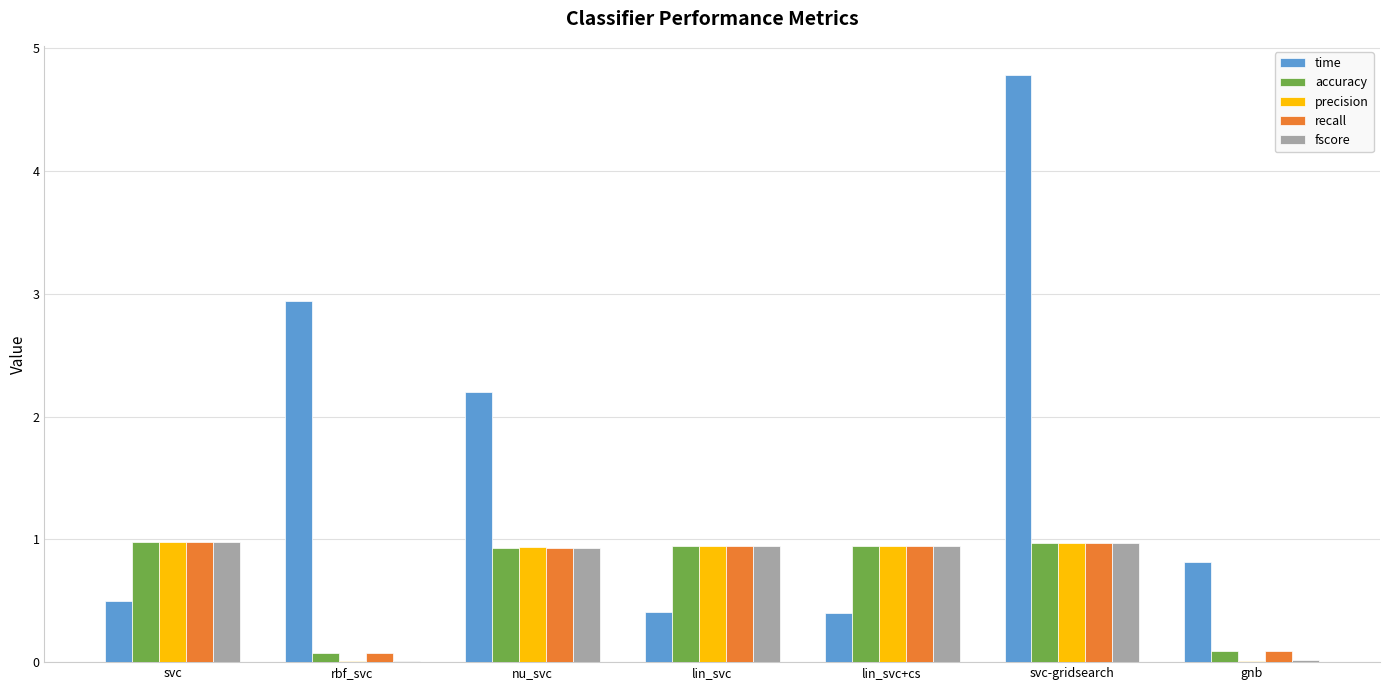

Which category has the highest value in the time series?

svc-gridsearch